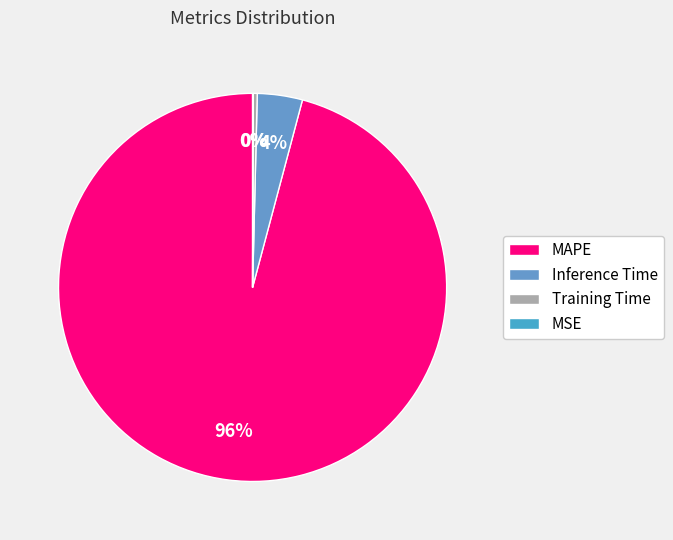

What is the largest slice in the pie chart?

MAPE